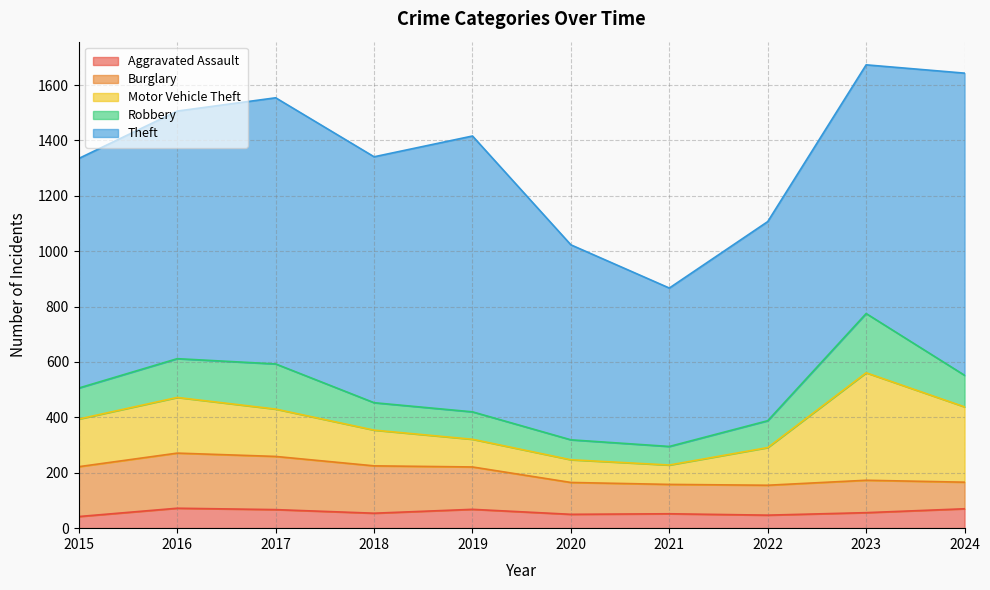

List the labels in order of Burglary value, smallest first.

2024, 2021, 2022, 2020, 2023, 2019, 2018, 2015, 2017, 2016